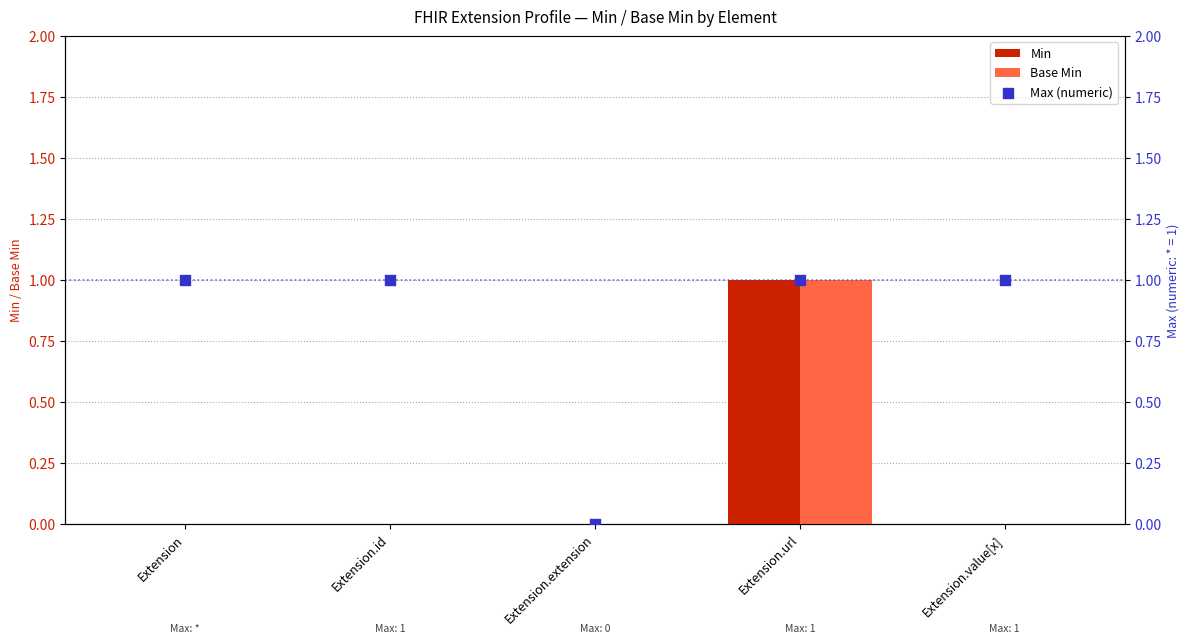

Which series reaches the maximum Y coordinate?

Min